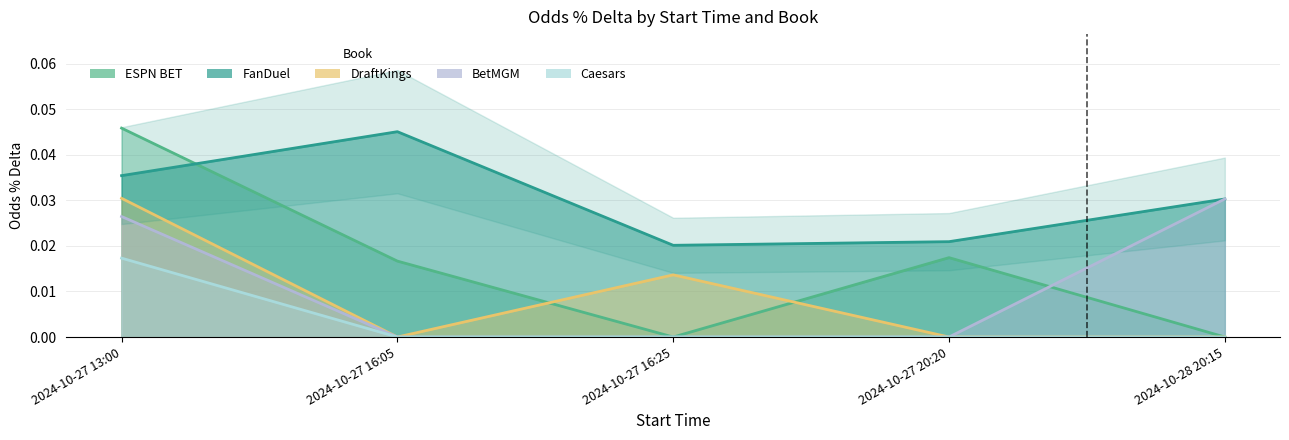

What is the label of the 5th point from the right?

2024-10-27 13:00